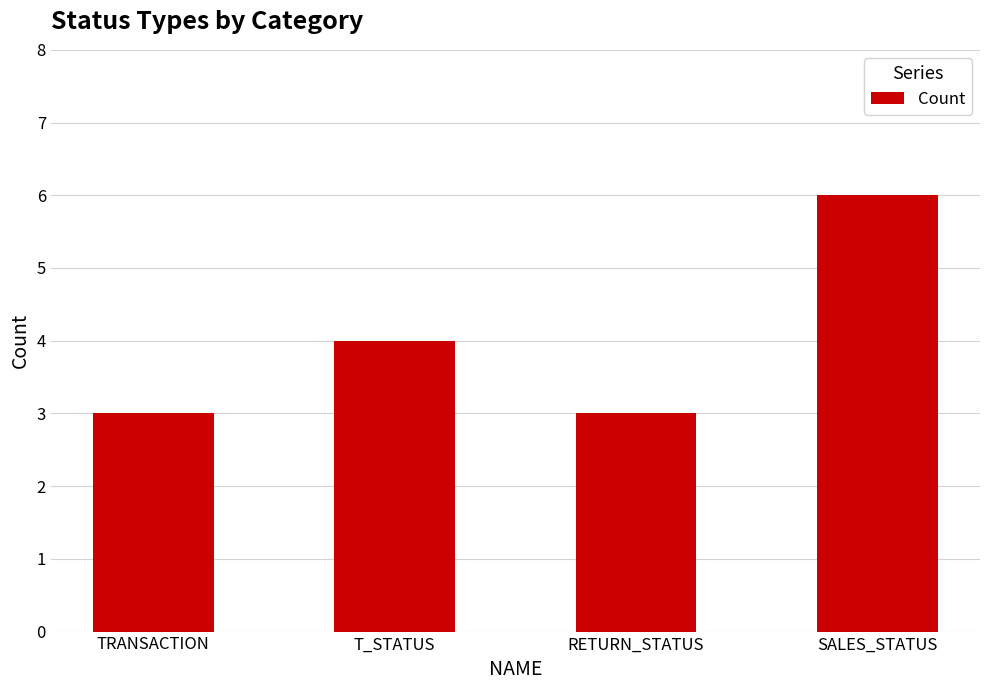

The value at T_STATUS is 1. True or false?

False